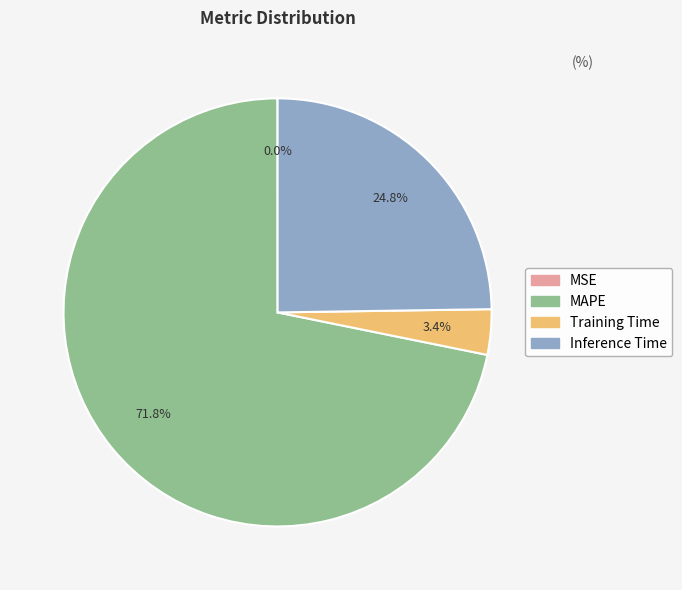

What is the majority slice?

MAPE